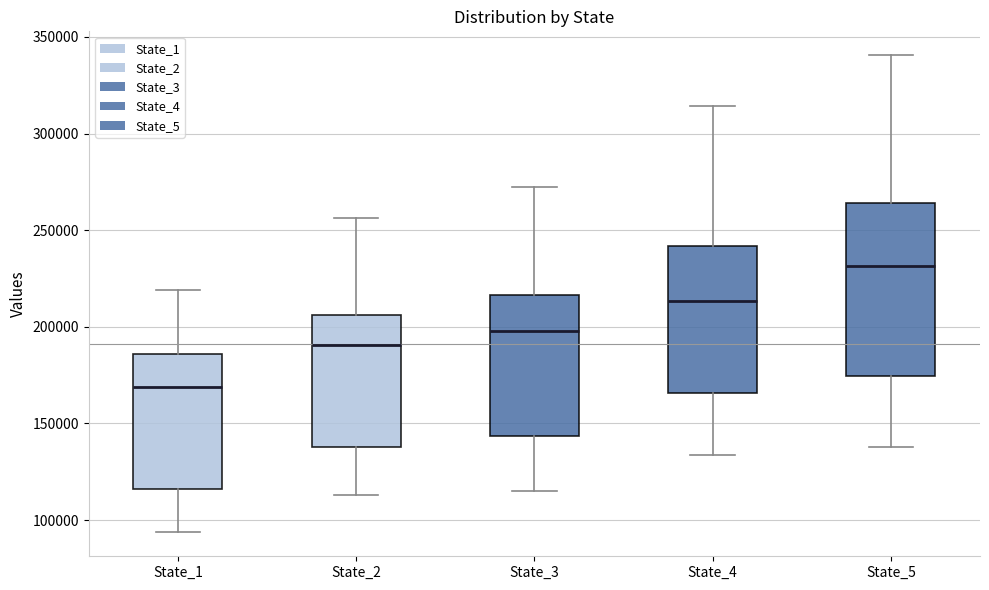

Which box is the tallest, from its lower edge to its upper edge?

State_5